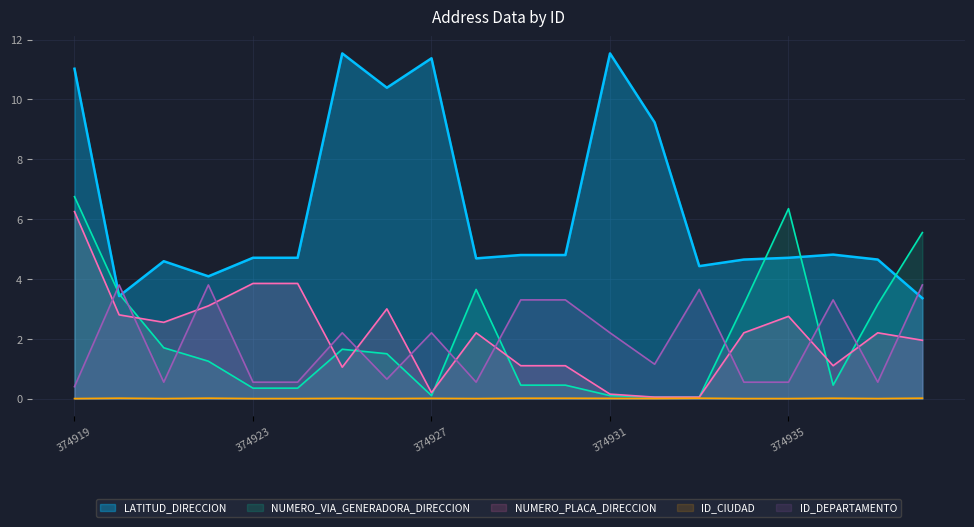

What is the difference between the second highest and minimum values in the ID_DEPARTAMENTO series?

3.4